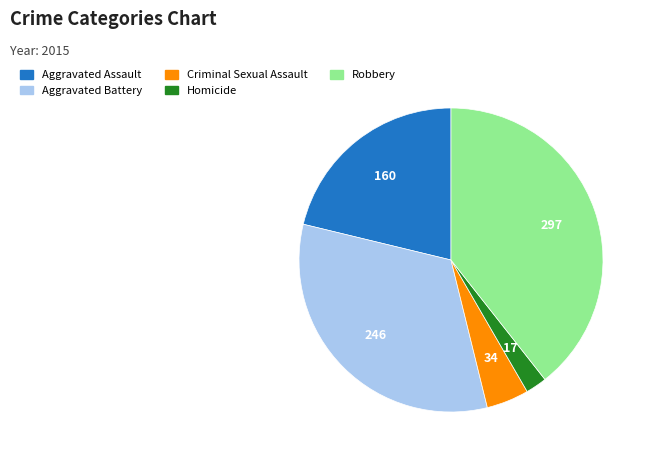

How many slices are in this pie chart?

5